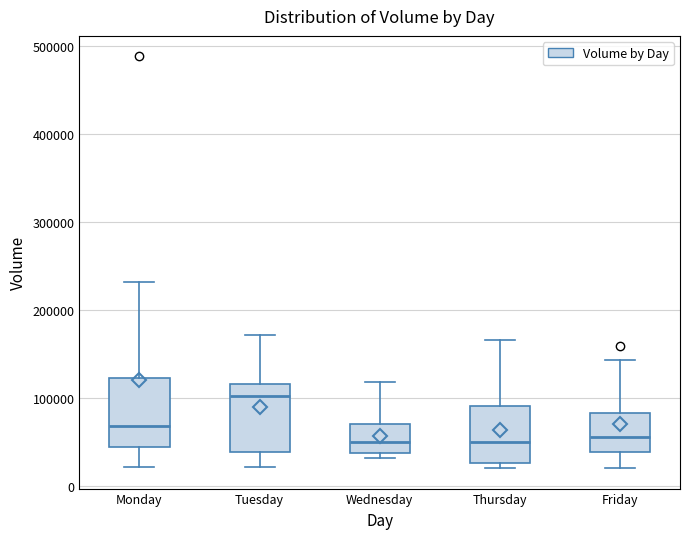

Which box has the highest median line?

Tuesday